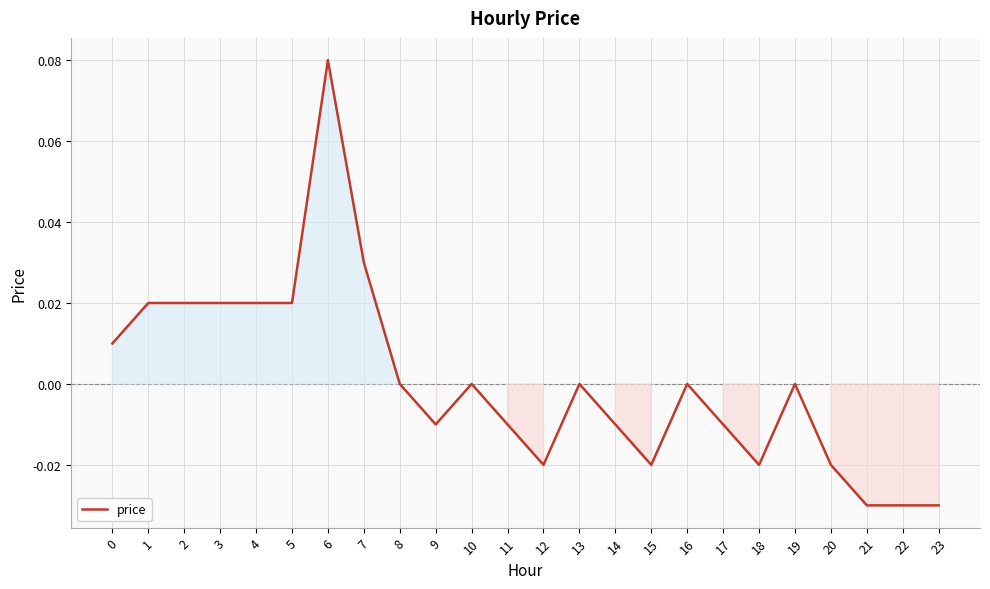

Between 17 and 12, which is larger?

17